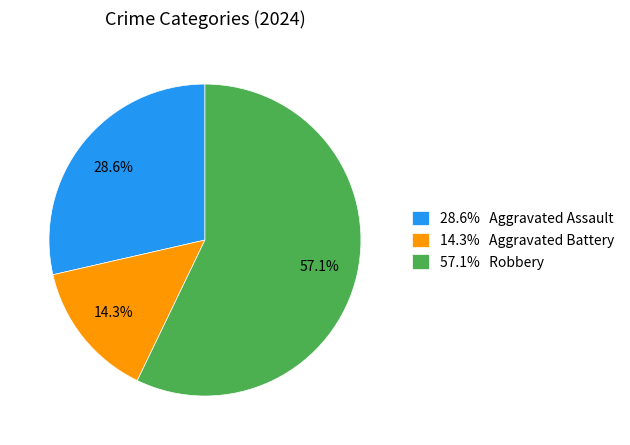

To the nearest percent, what is the difference between the largest and smallest slice percentages?

43%